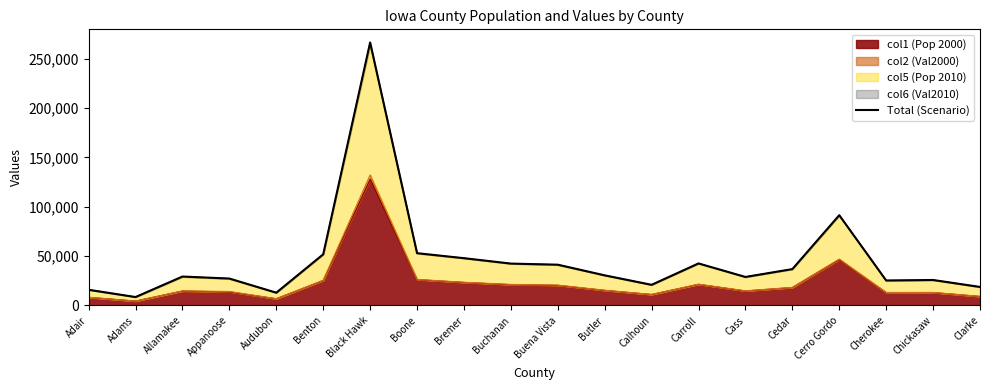

What is the greatest value displayed?

266452